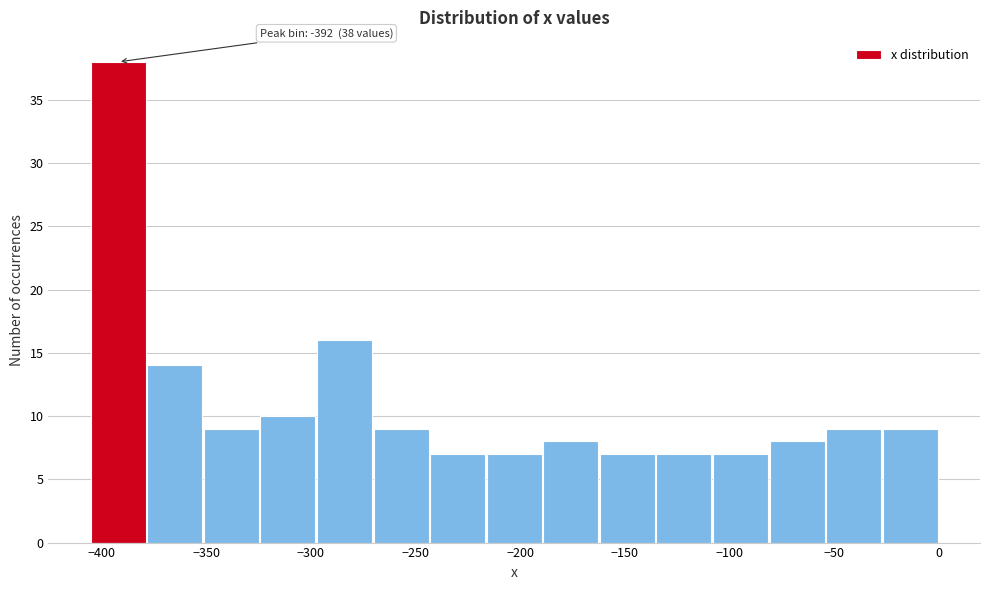

Over which range of the x-axis is the bar tallest?

-405 to -380